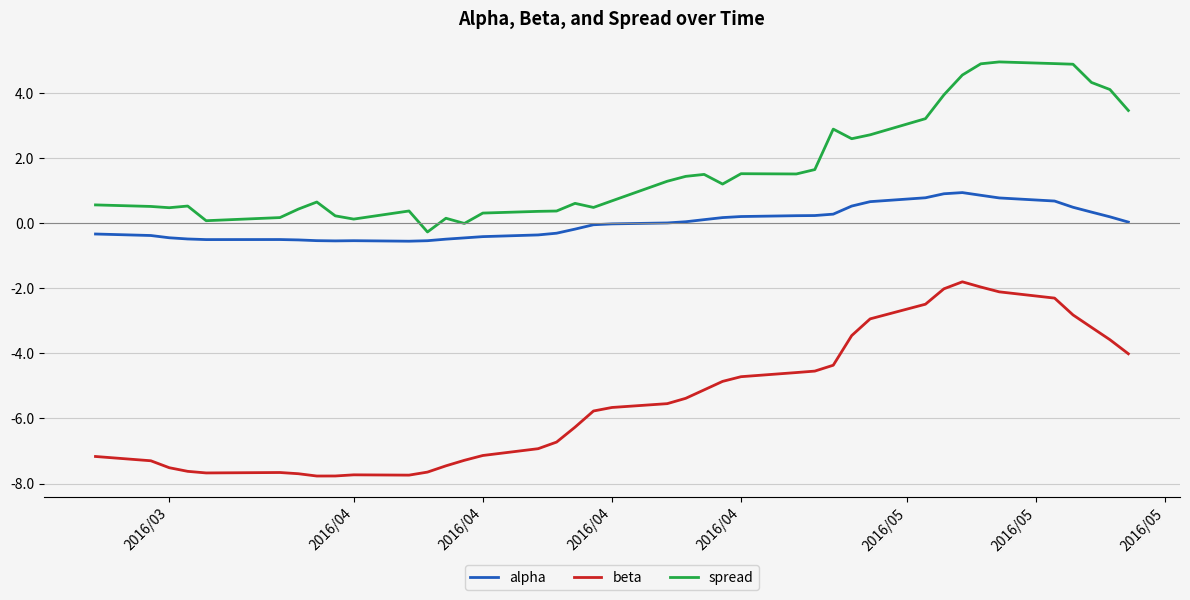

What is the maximum value shown in the chart?

5.0